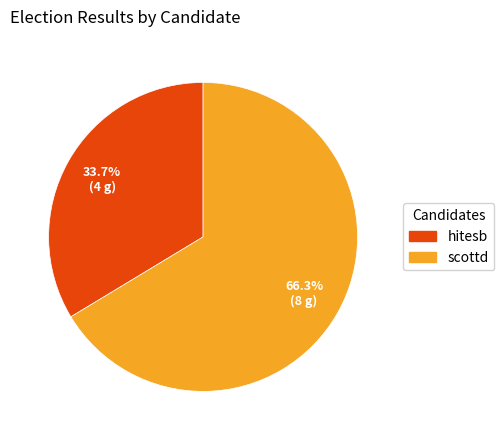

Is there any slice that represents more than half of the pie?

Yes